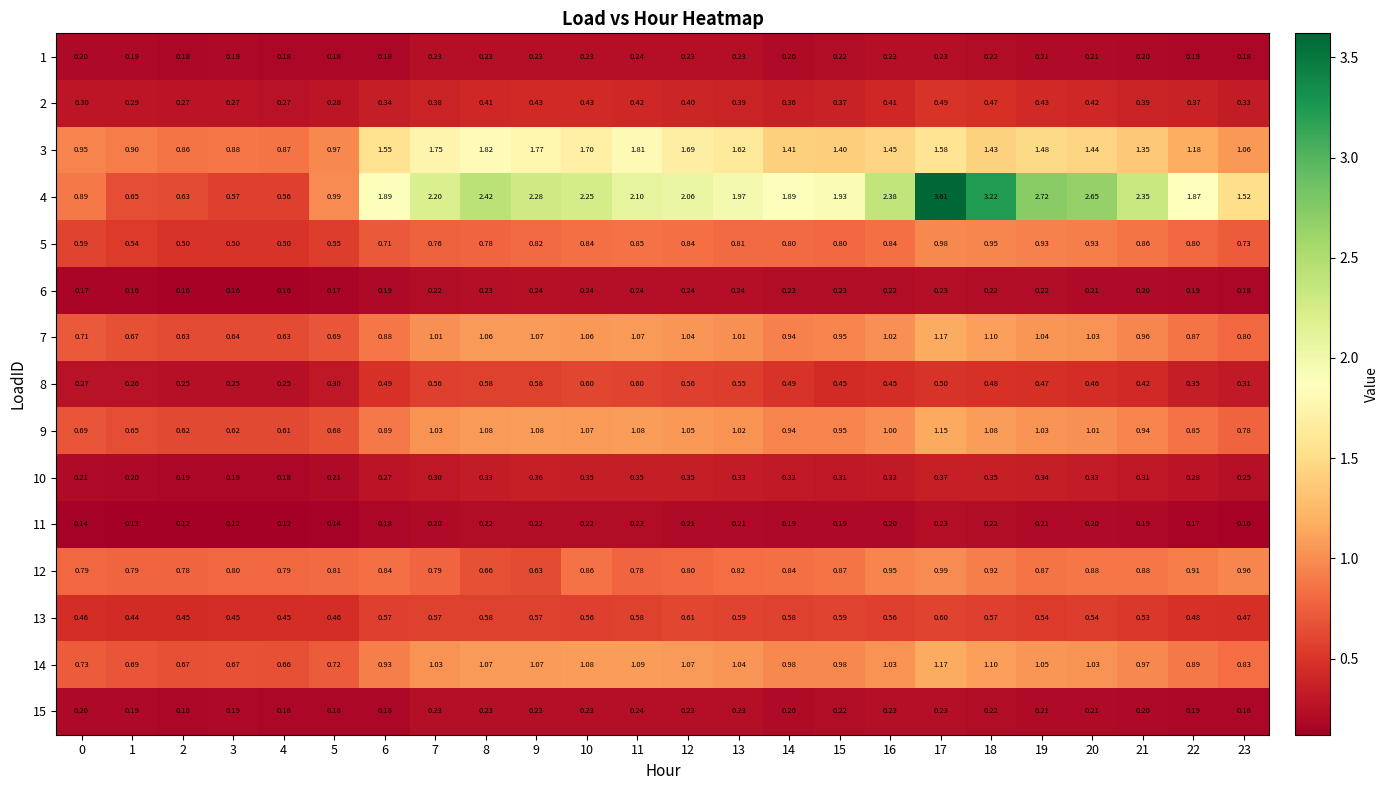

How many categories are shown in the chart?

24